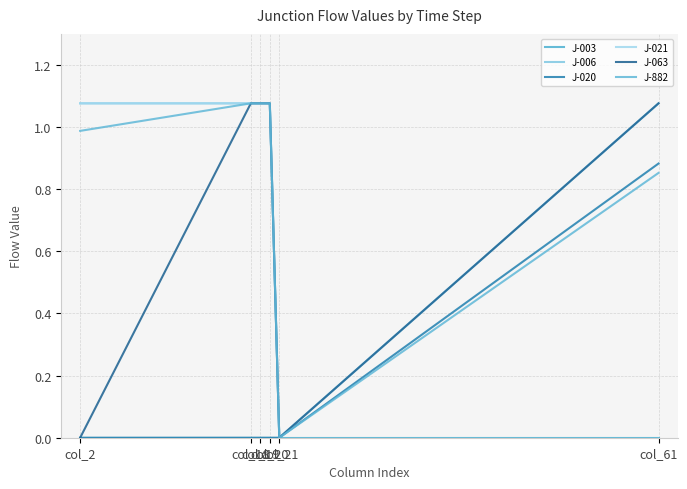

Does the chart have visible grid lines?

Yes